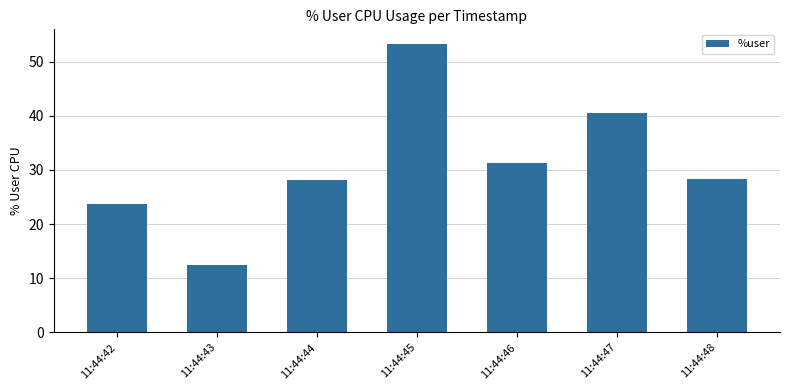

What is the change in value from 11:44:45 to 11:44:48?

-25.0